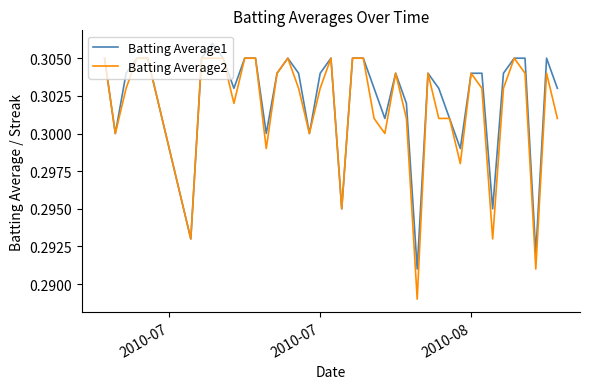

Which series has the widest spread of values?

Batting Average2